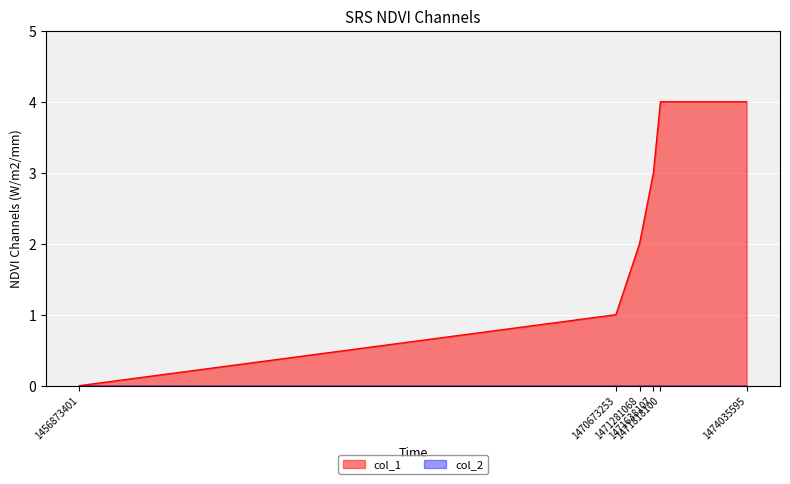

Between 1471281068 and 1470673253, which is larger?

1471281068